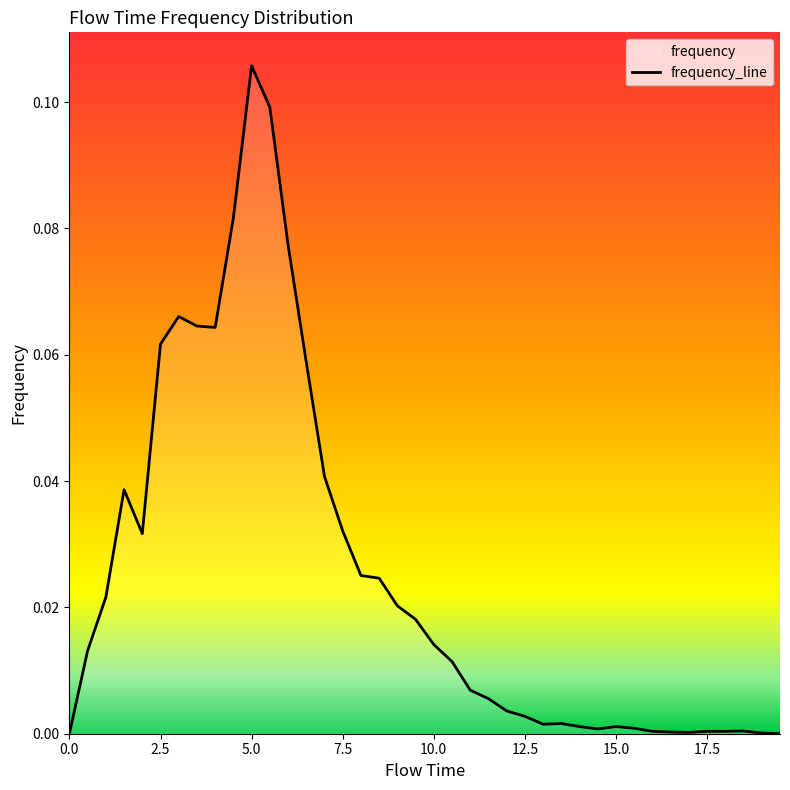

The value at 10.0 is 0.0. True or false?

True